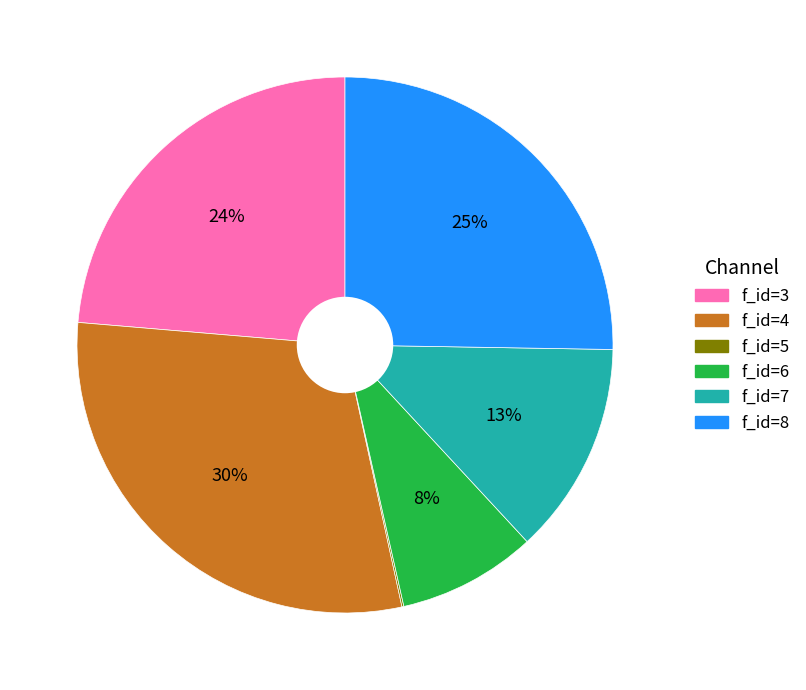

To the nearest percent, what is the average slice percentage?

17%